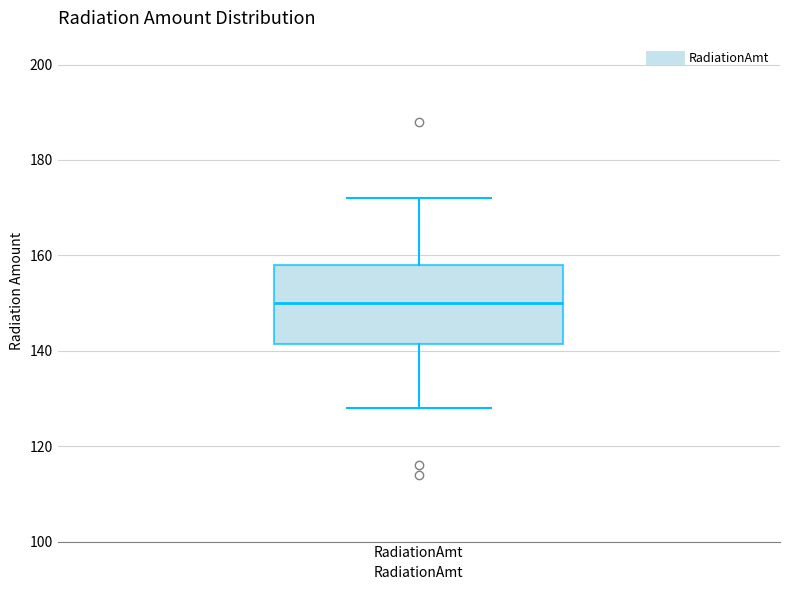

Read this box plot against the y-axis: the position of the median line, the range covered by the box, and the ends of both whiskers. The values are not printed on the chart, so give them approximately, as read against the axis.

median 150, box 142 to 158, whiskers 128 to 172